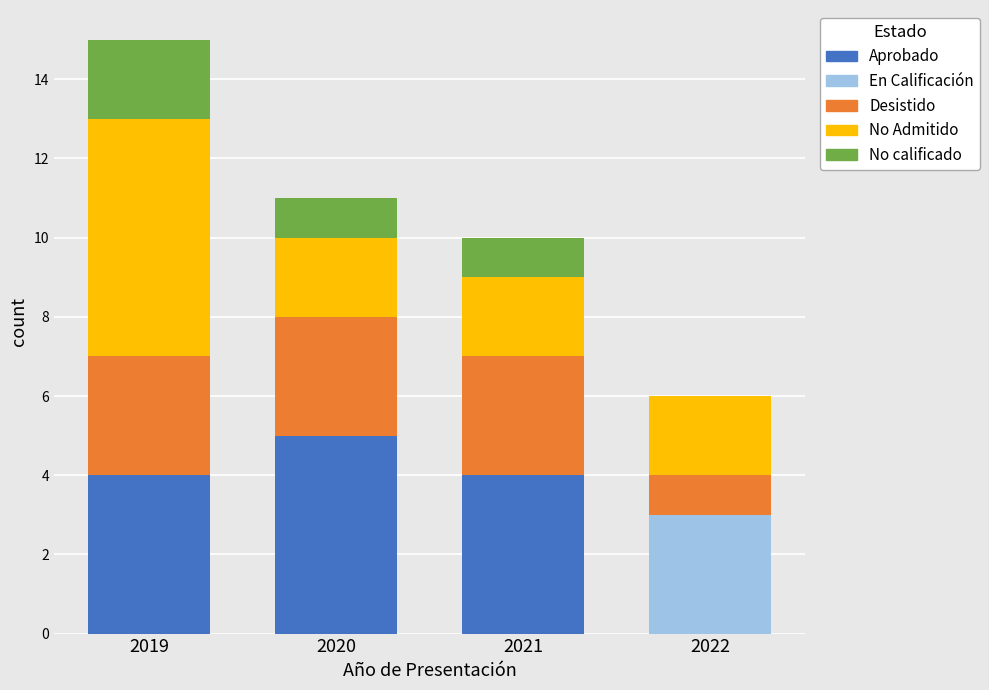

Reading right to left, list the values for the Aprobado series.

2022=0	2021=4	2020=5	2019=4